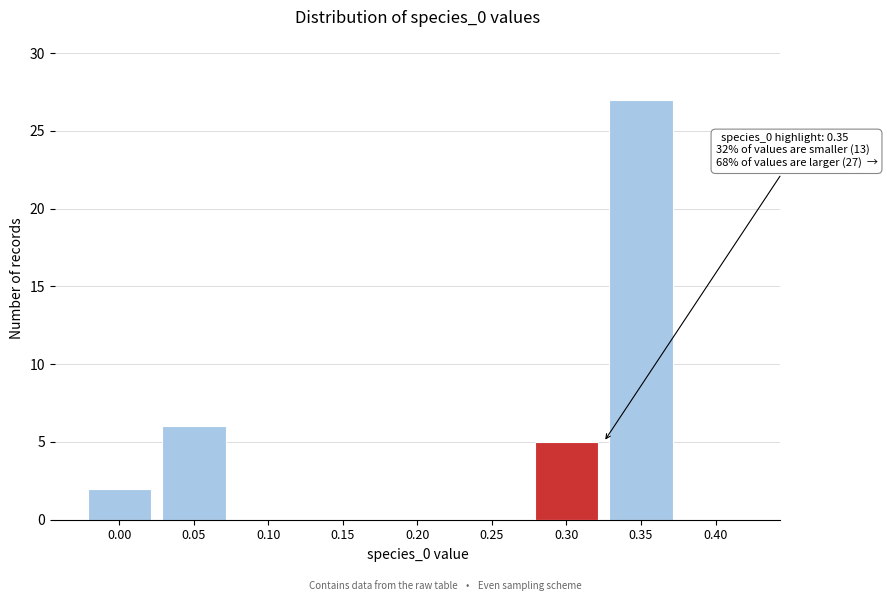

Reading left to right, what are all the values shown in this chart?

0.00=2	0.05=6	0.10=0	0.15=0	0.20=0	0.25=0	0.30=5	0.35=27	0.40=0